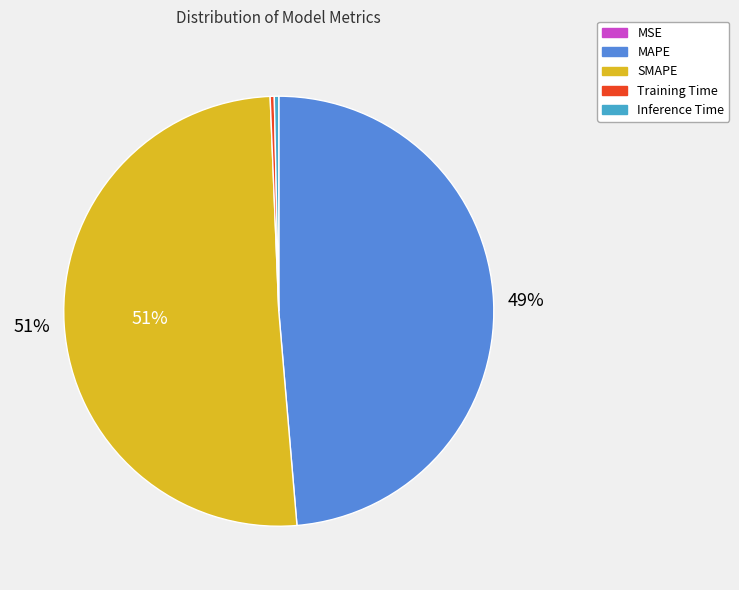

Does Training Time represent more than half of the total?

No